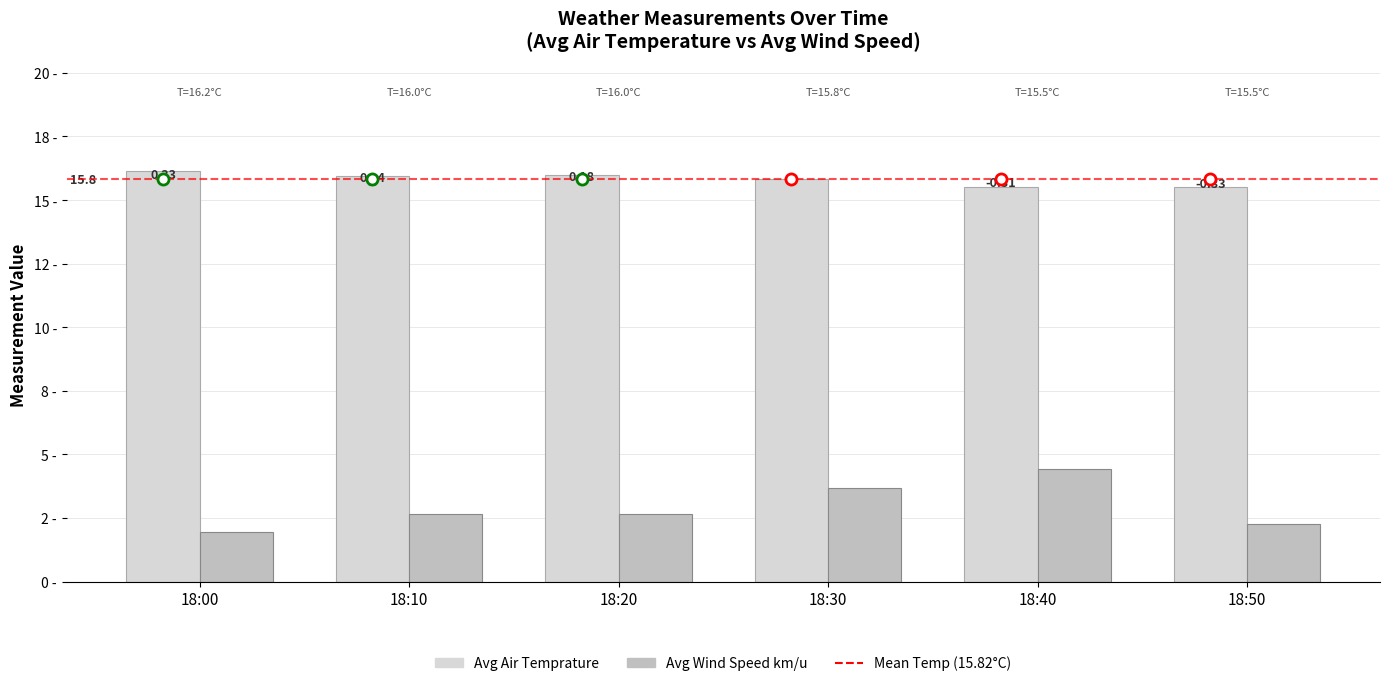

Are the bars horizontal?

No